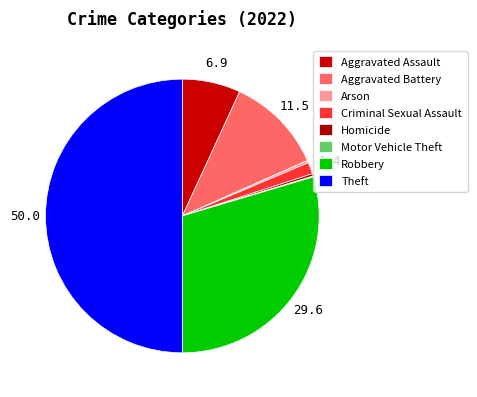

Which category has the biggest portion of the pie?

Theft